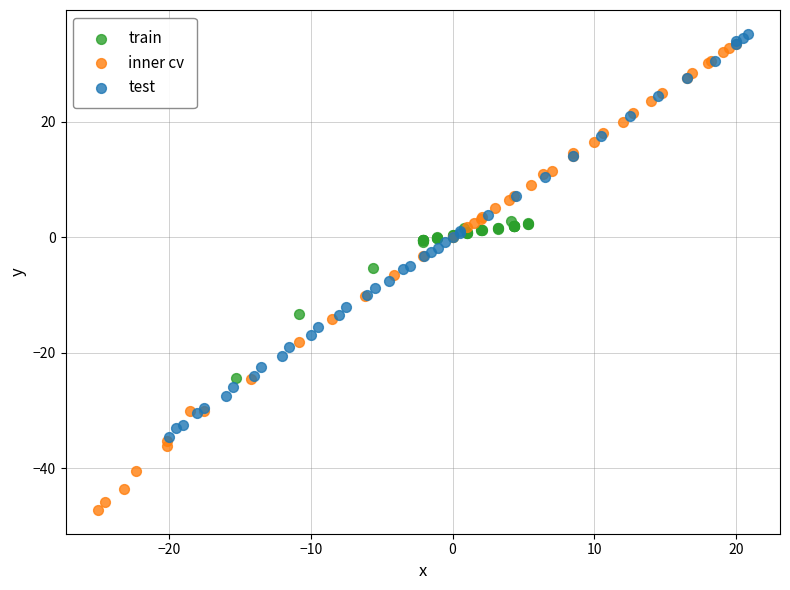

Which series contains the lowest Y value?

inner cv